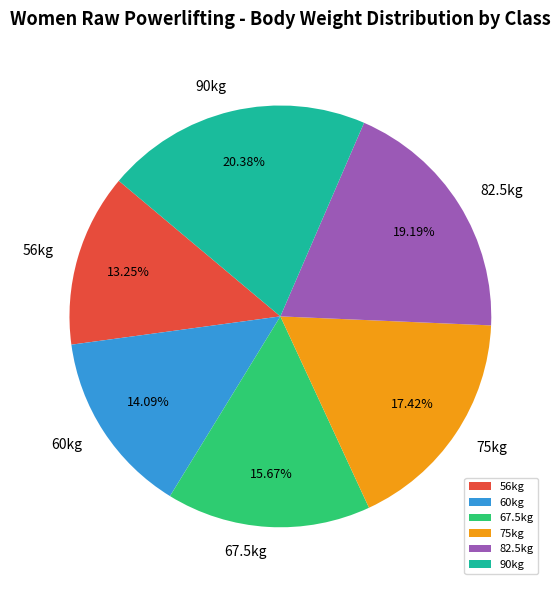

How many segments does this pie chart have?

6